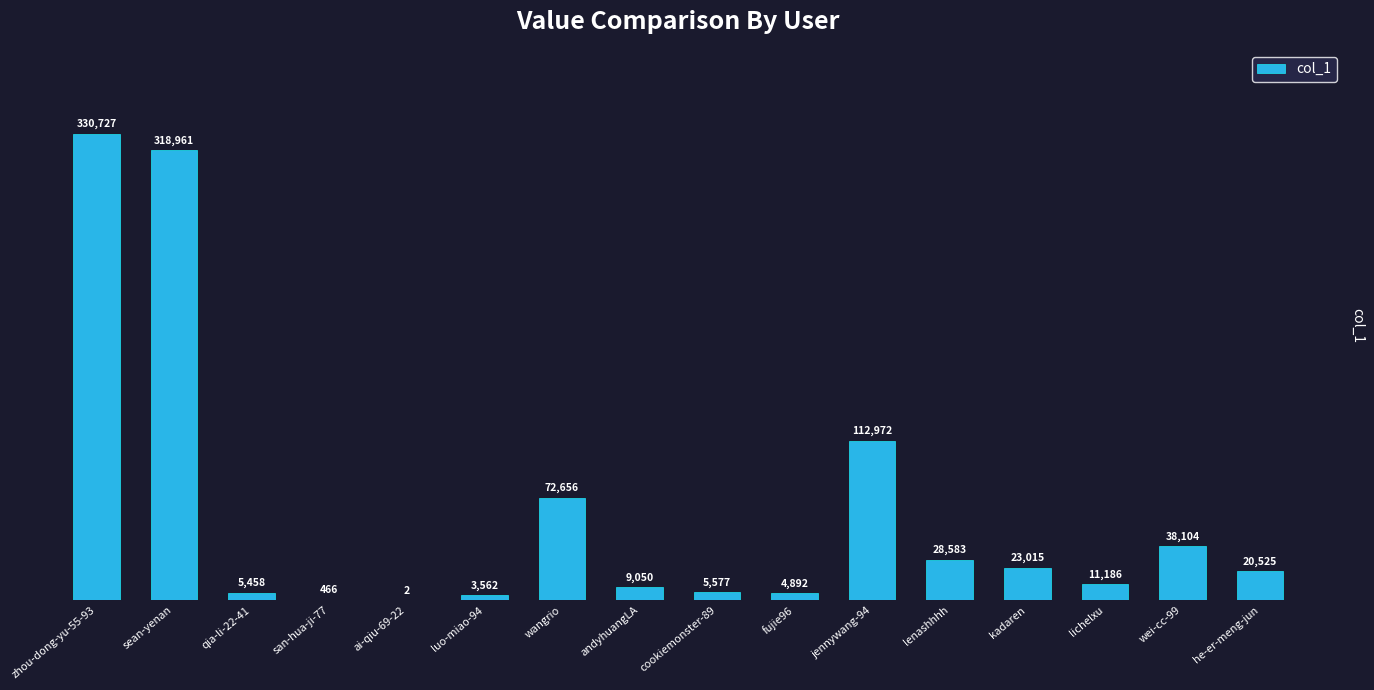

At which label is the value closest to 165364?

jennywang-94